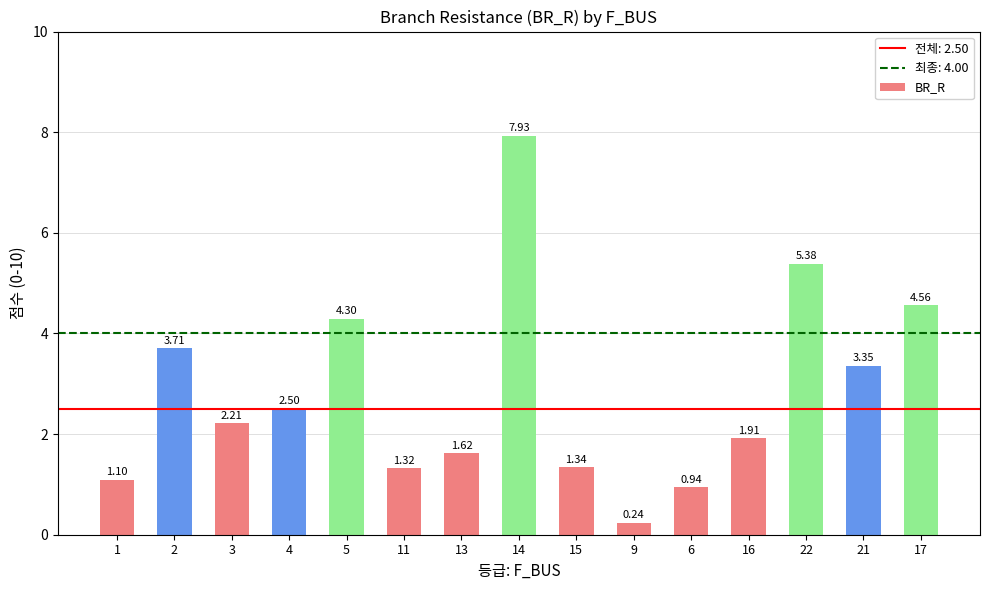

What value does the data have at 22?

5.4